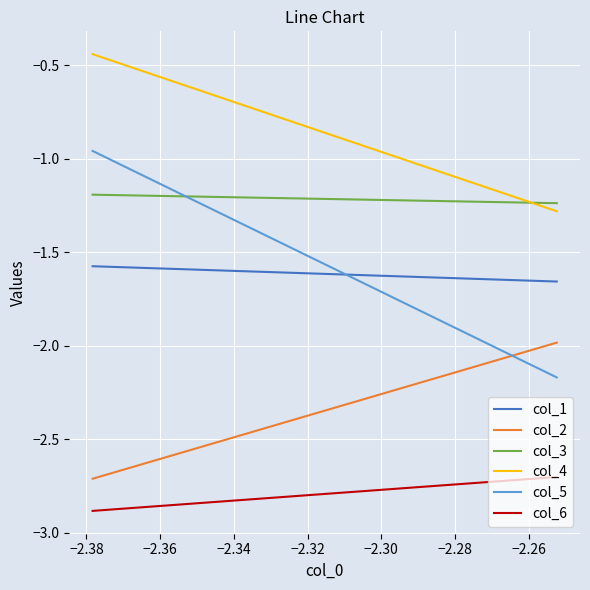

True or false: col_2 and col_6 cross at least once.

False